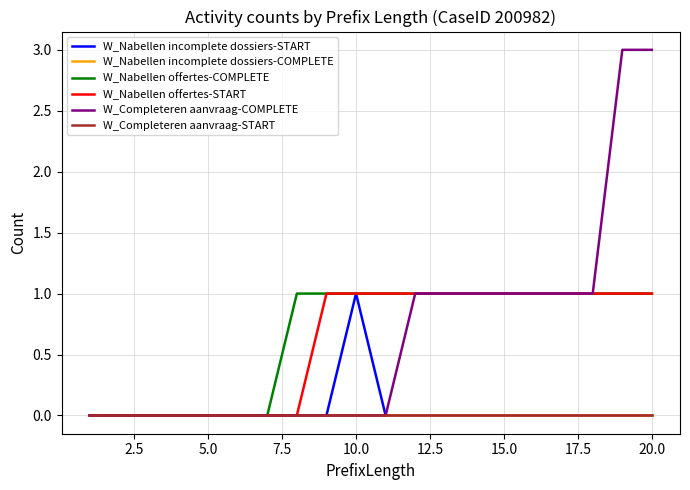

Does the chart have visible grid lines?

Yes